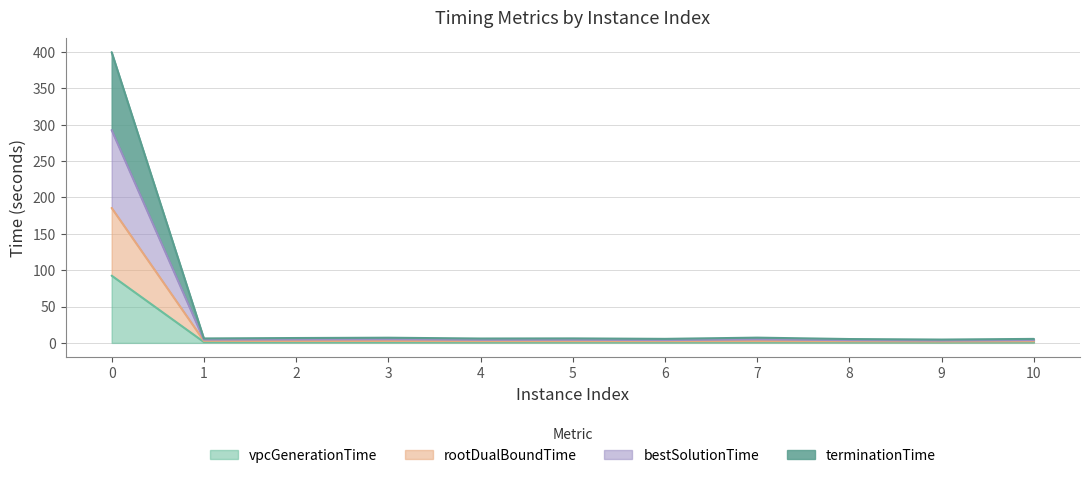

Is it true that terminationTime equals 135.0 at 0?

False